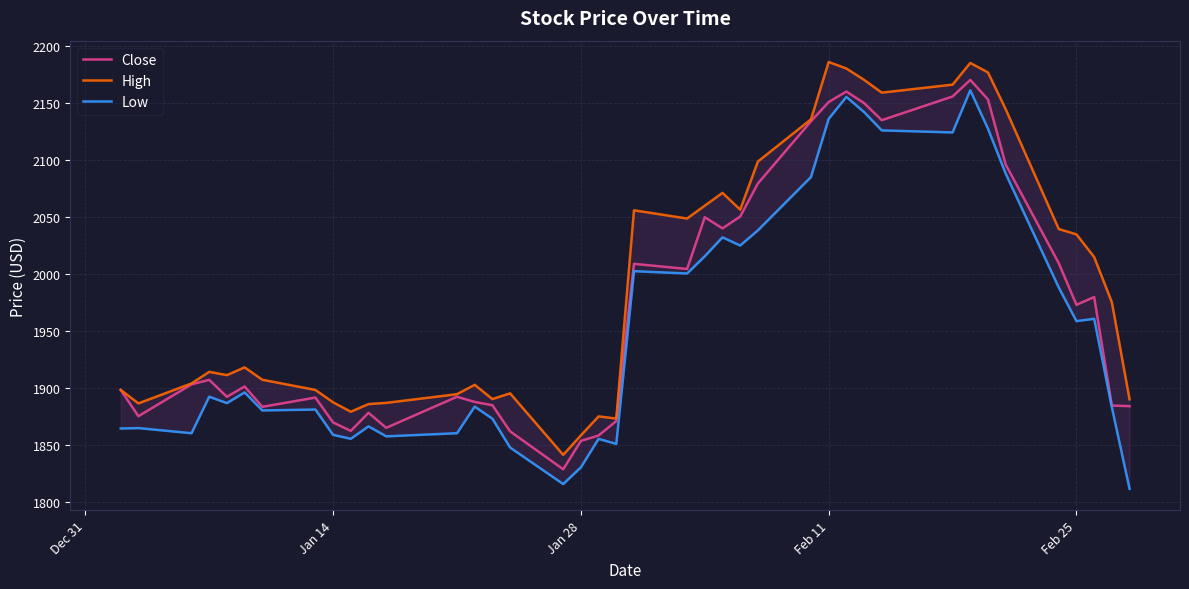

Which series has the largest total across all categories?

High